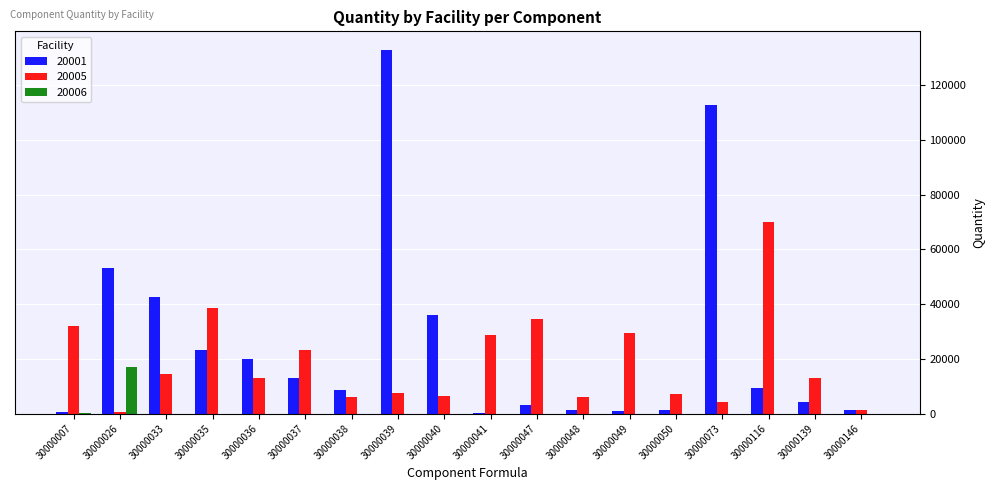

Which series has the largest total across all categories?

20001